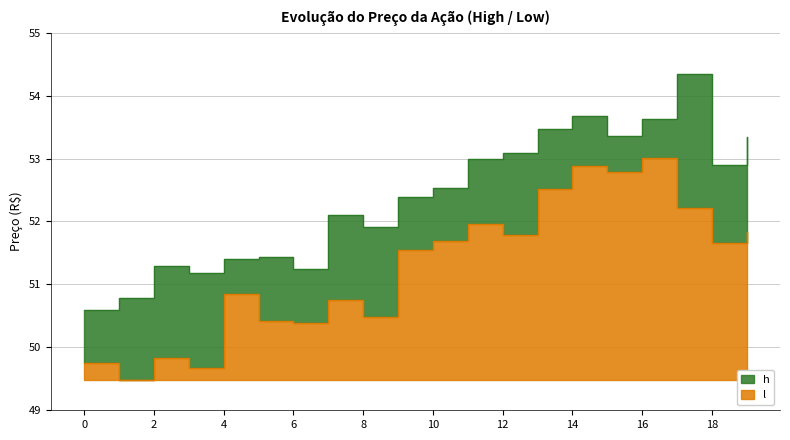

In h, how many points are lower than both neighbors (excluding endpoints)?

5